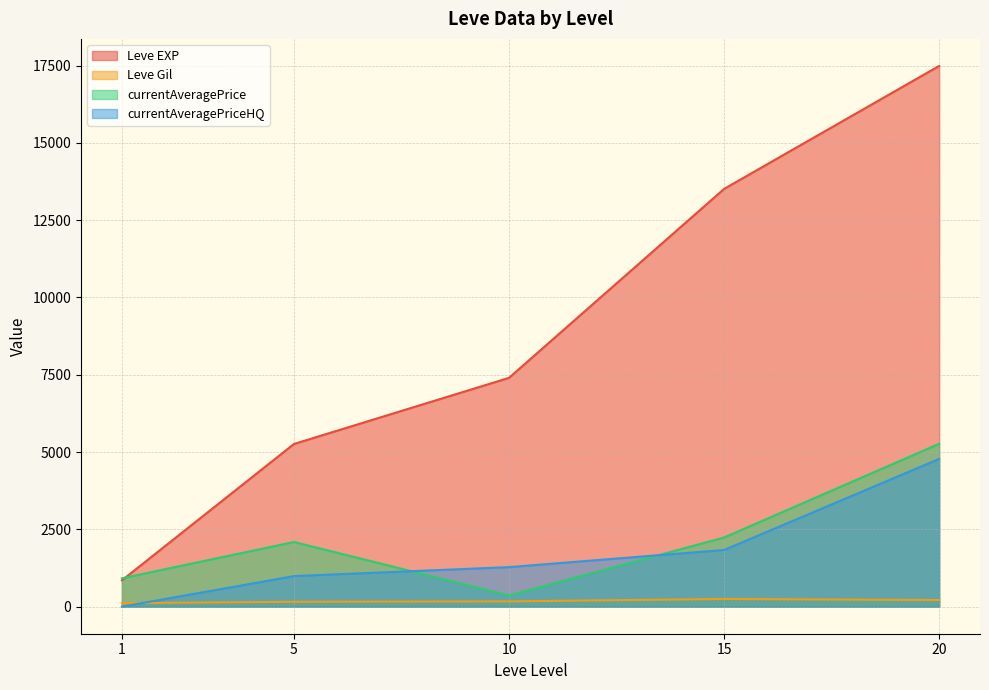

Which series has the widest spread of values?

Leve EXP